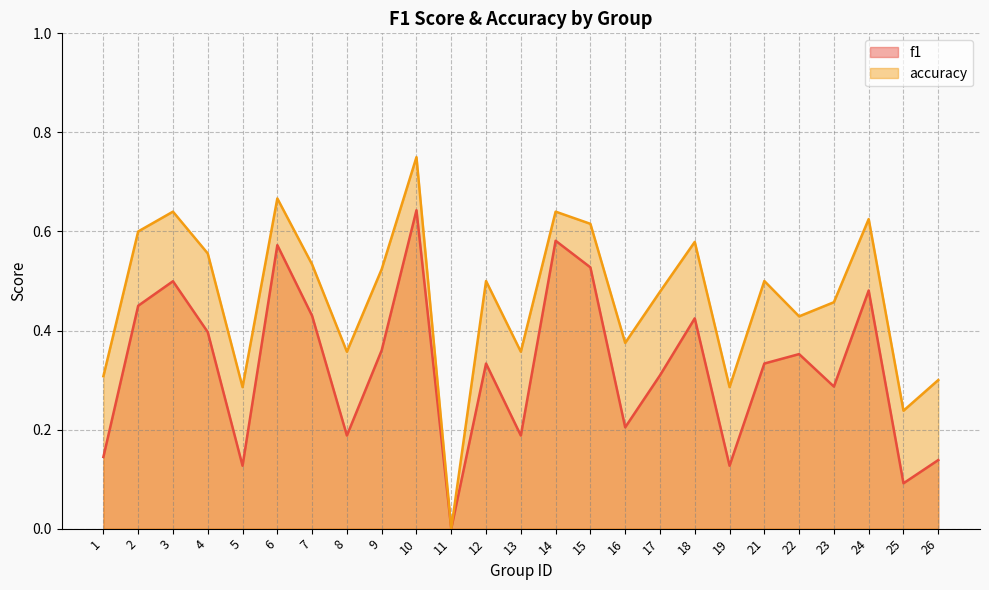

Reading left to right, list all the values displayed in this chart.

f1: 0.1	0.5	0.5	0.4	0.1	0.6	0.4	0.2	0.4	0.6	0.0	0.3	0.2	0.6	0.5	0.2	0.3	0.4	0.1	0.3	0.4	0.3	0.5	0.1	0.1
accuracy: 0.3	0.6	0.6	0.6	0.3	0.7	0.5	0.4	0.5	0.8	0.0	0.5	0.4	0.6	0.6	0.4	0.5	0.6	0.3	0.5	0.4	0.5	0.6	0.2	0.3